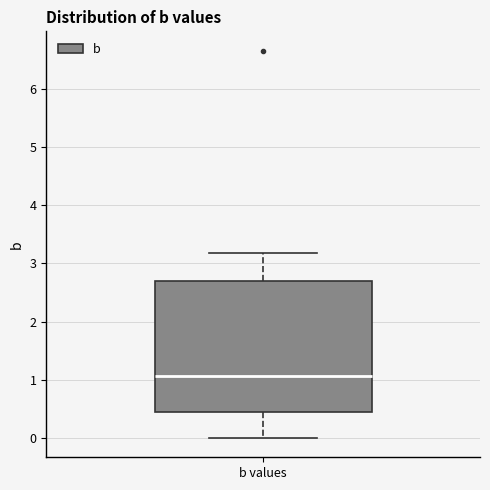

Read this box plot against the y-axis: the position of the median line, the range covered by the box, and the ends of both whiskers. The values are not printed on the chart, so give them approximately, as read against the axis.

median 1.1, box 0.4 to 2.7, whiskers 0.0 to 3.2